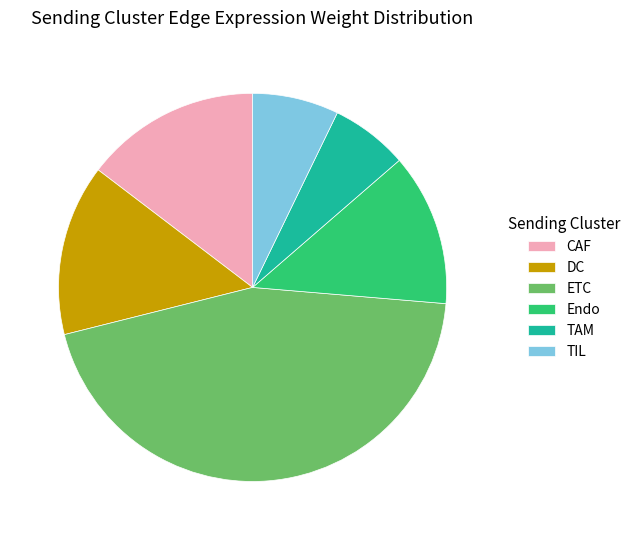

True or false: CAF accounts for 15% of the total.

True